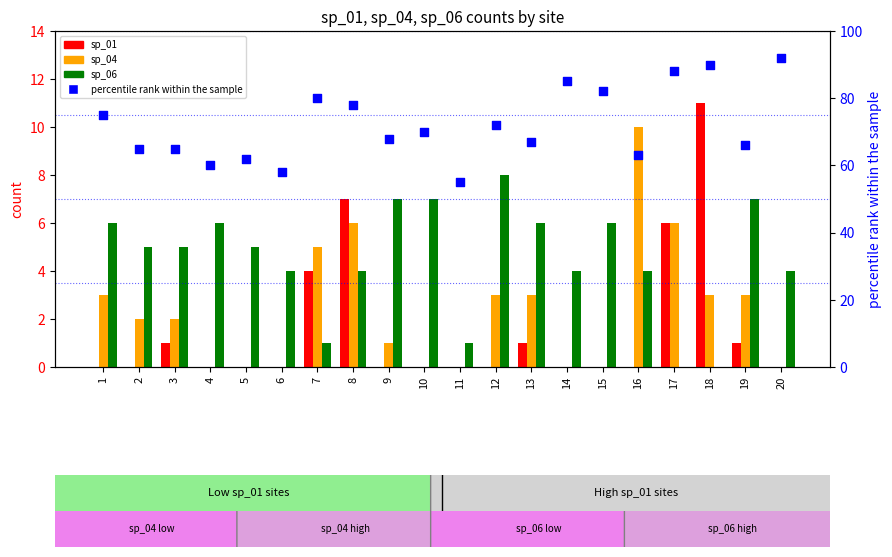

At which category is the sum across all series the highest?

18